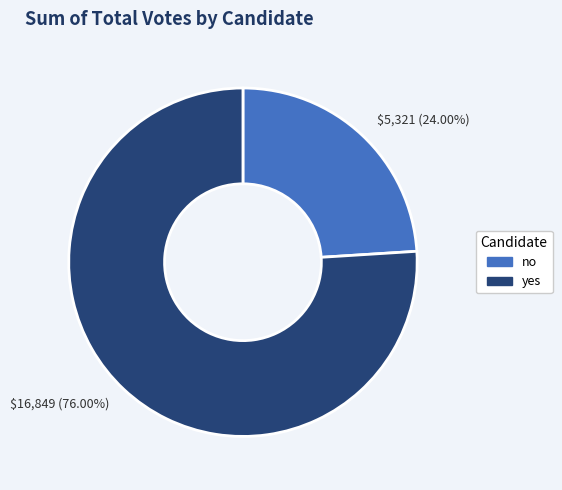

How much of the chart is everything except no?

76.0%